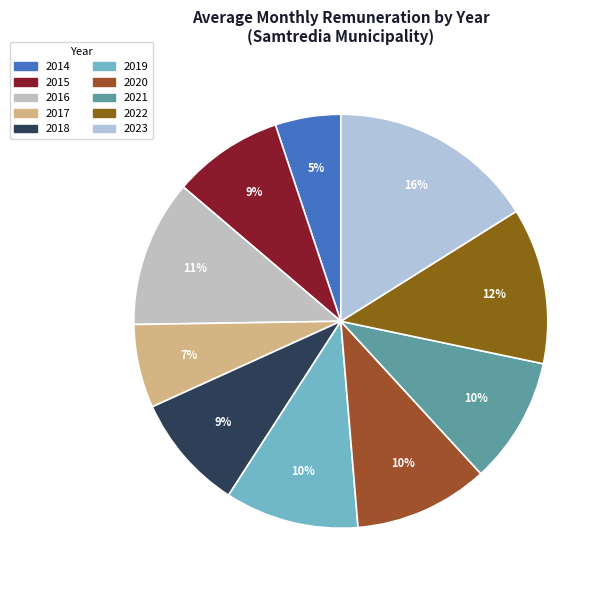

Rank the categories by value from lowest to highest.

2014, 2017, 2015, 2018, 2021, 2019, 2020, 2016, 2022, 2023